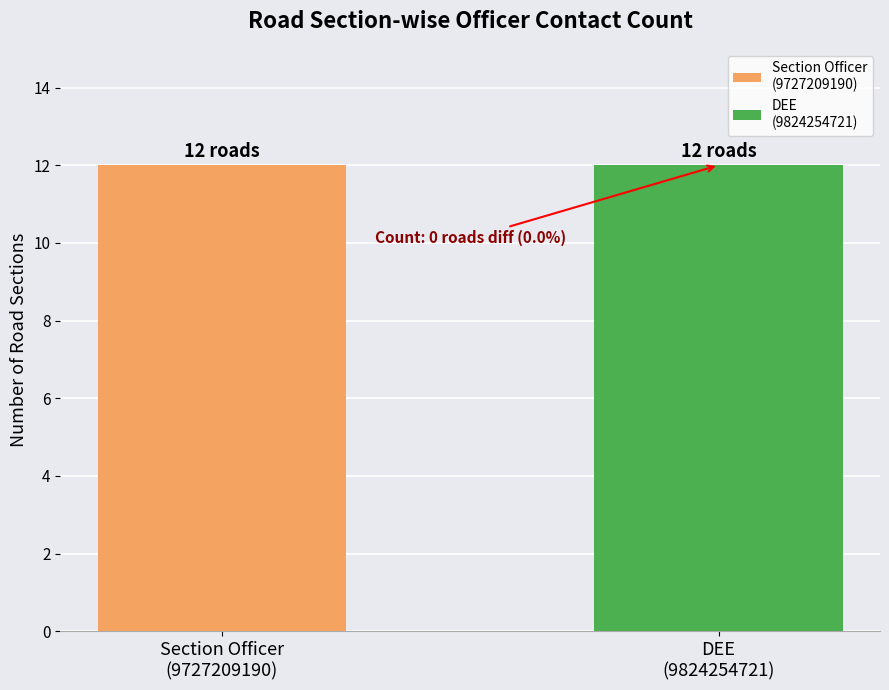

The value of DEE at Singsar Approch is 5573901107. True or false?

False